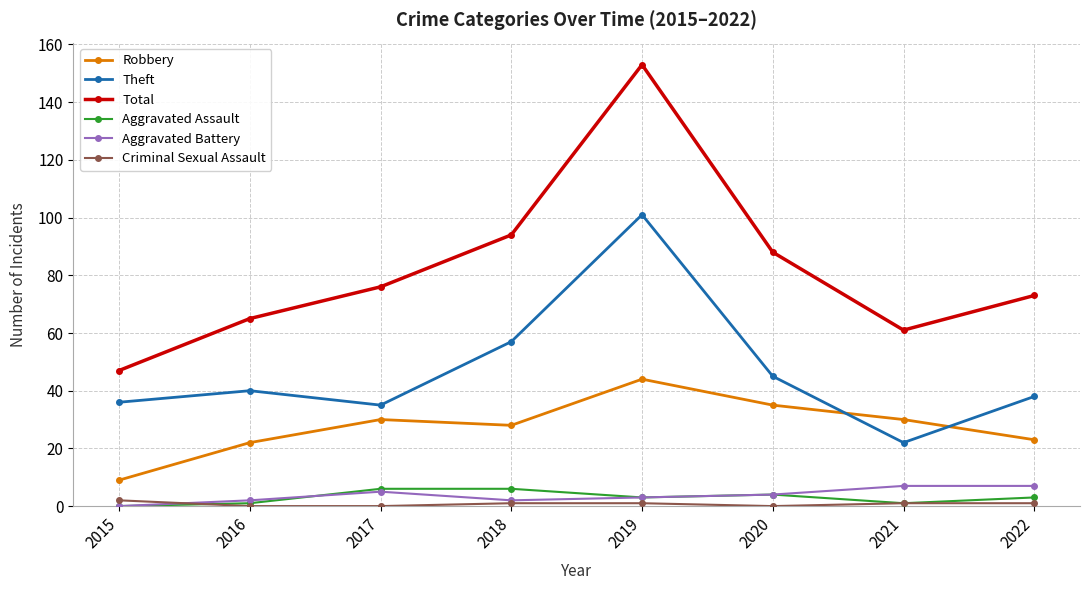

What is the maximum value for Aggravated Battery?

7